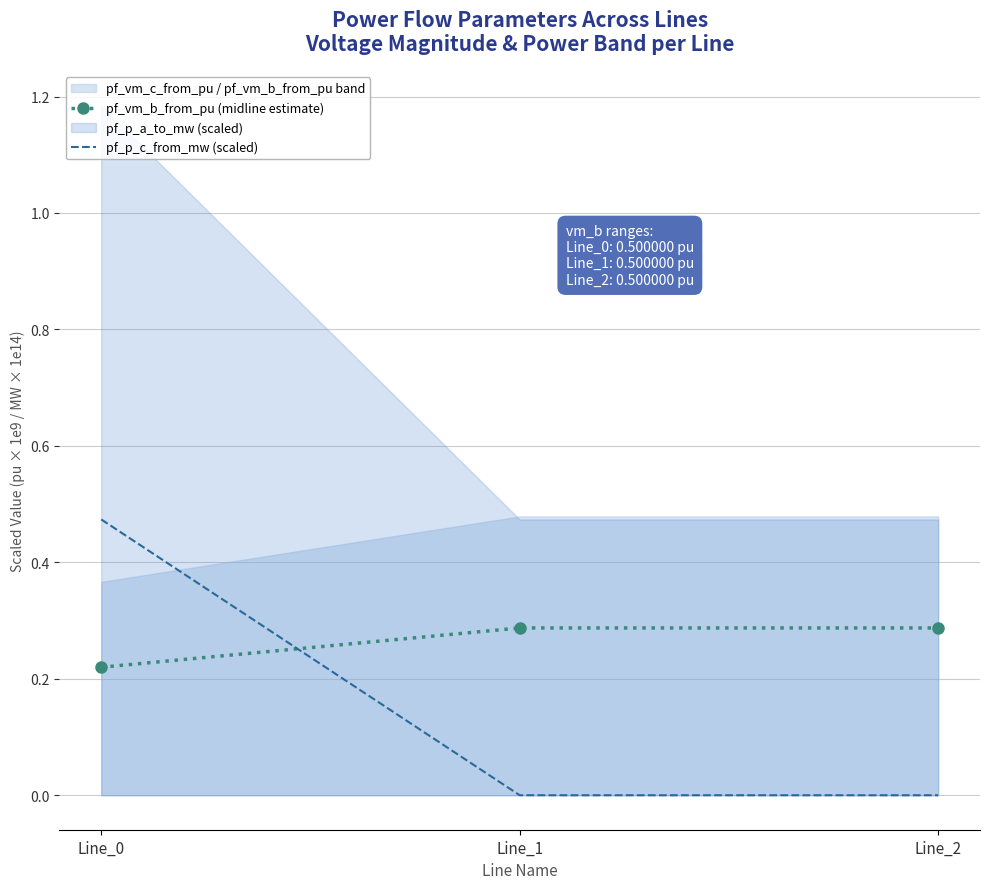

True or false: pf_p_c_from_mw (scaled) has a value of 0.0 at Line_1.

True